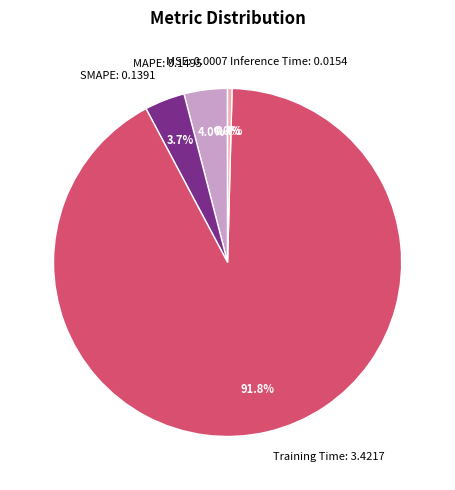

Does SMAPE: 0.1391 represent more than half of the total?

No